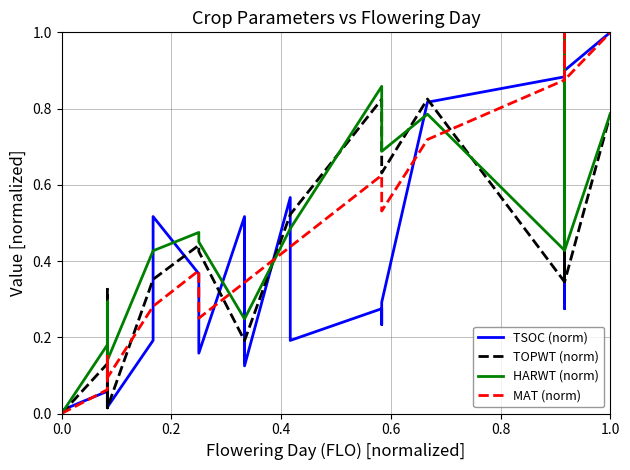

What is the sum of all MAT (norm) values?

10.6